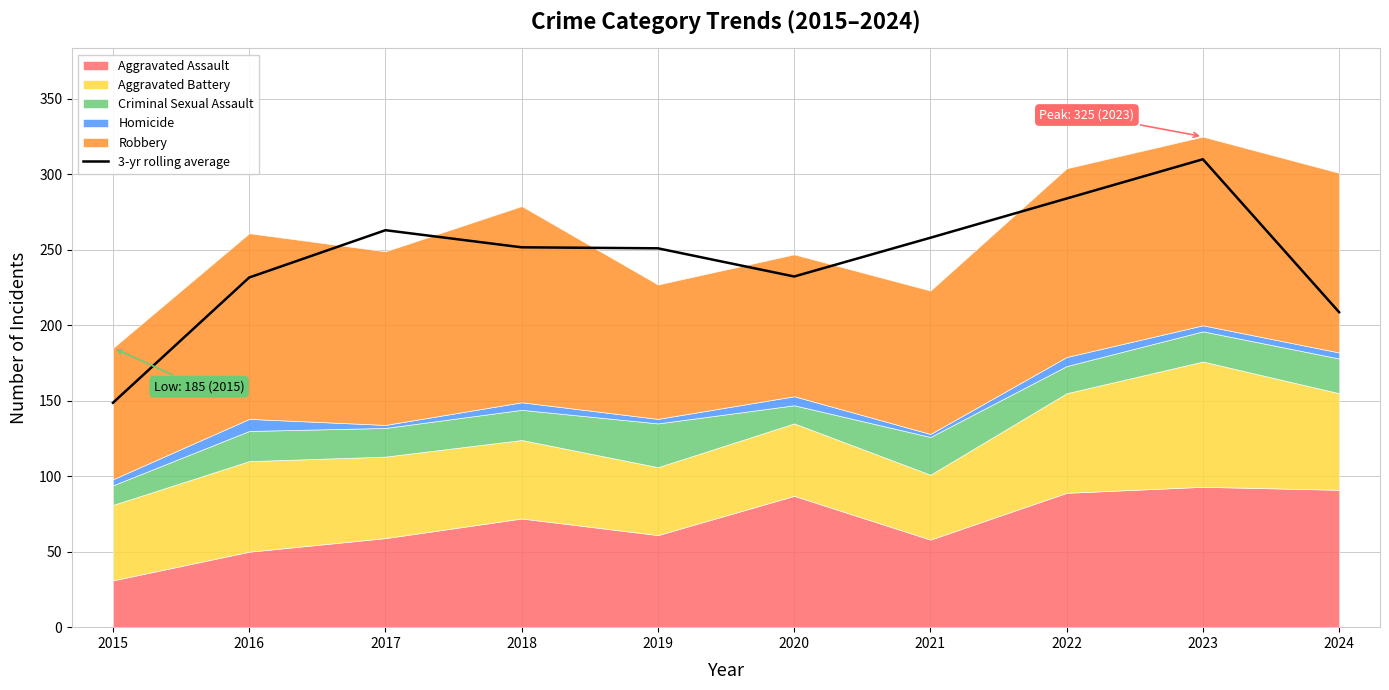

How many points are higher than both their immediate neighbors (excluding endpoints)?

2